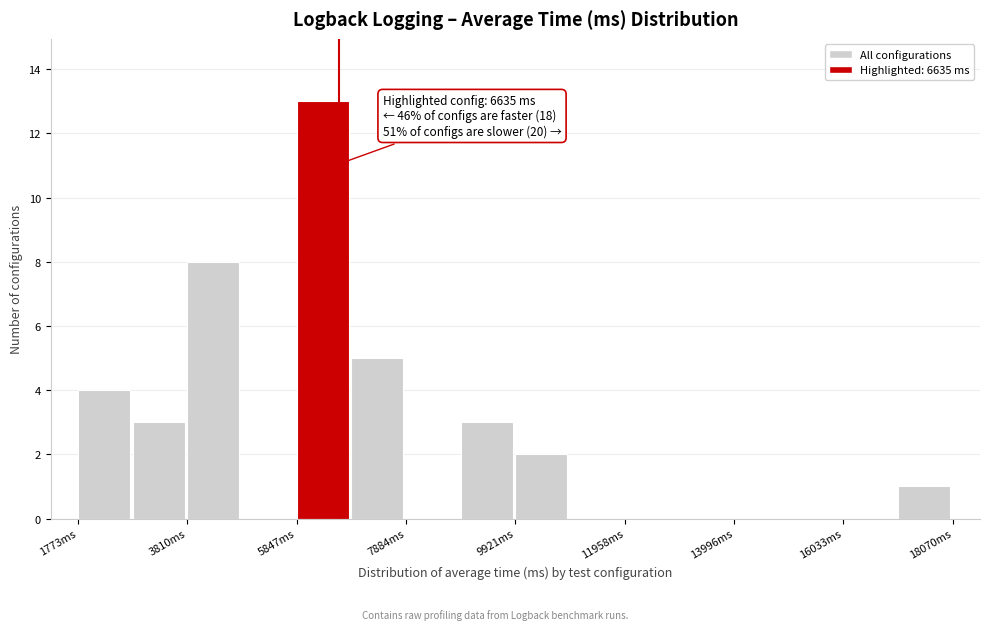

Read against the x-axis, roughly where is the centre of the tallest bar?

6500